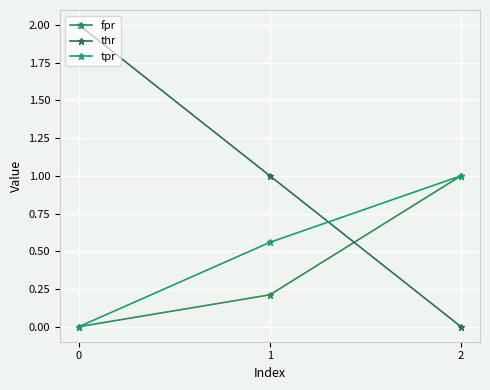

What is the average value of the fpr series?

0.4